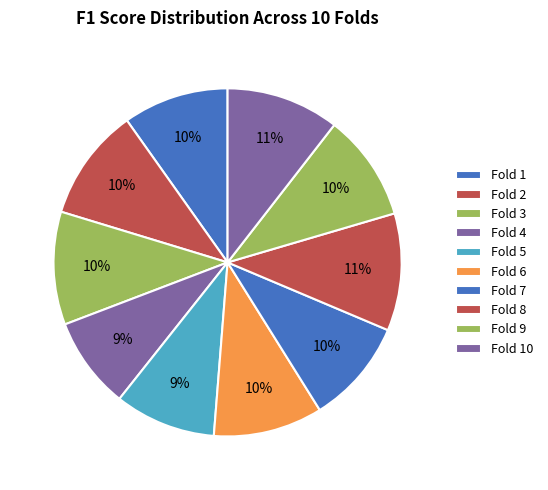

Count the number of slices in the pie.

10